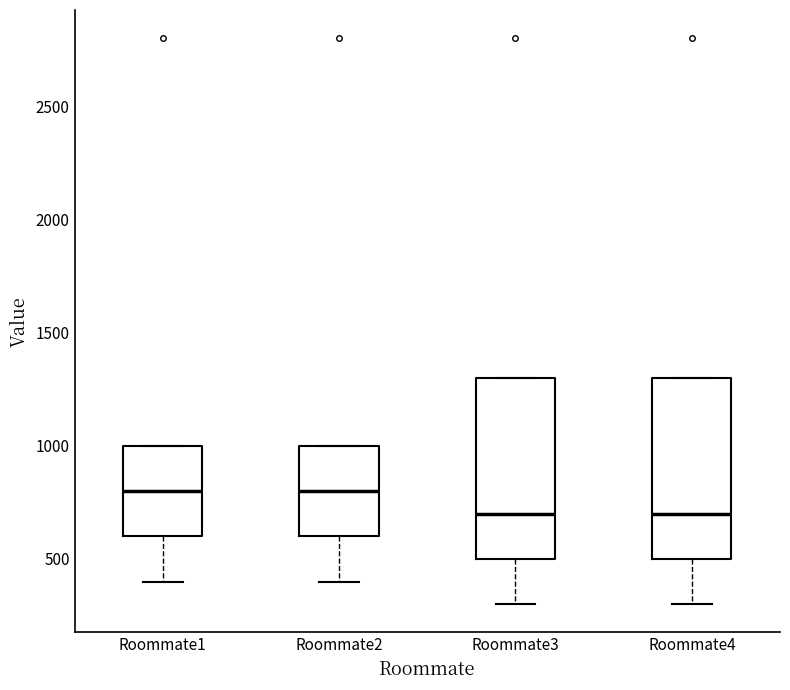

Reading left to right, transcribe this box plot: for each box, give where its median line is, the range the box spans, and where its two whiskers end, as read against the y-axis. The values are not printed on the chart, so give them approximately, as read against the axis.

Roommate1: median 800, box 600 to 1000, whiskers 400 to 1000
Roommate2: median 800, box 600 to 1000, whiskers 400 to 1000
Roommate3: median 700, box 500 to 1300, whiskers 300 to 1300
Roommate4: median 700, box 500 to 1300, whiskers 300 to 1300